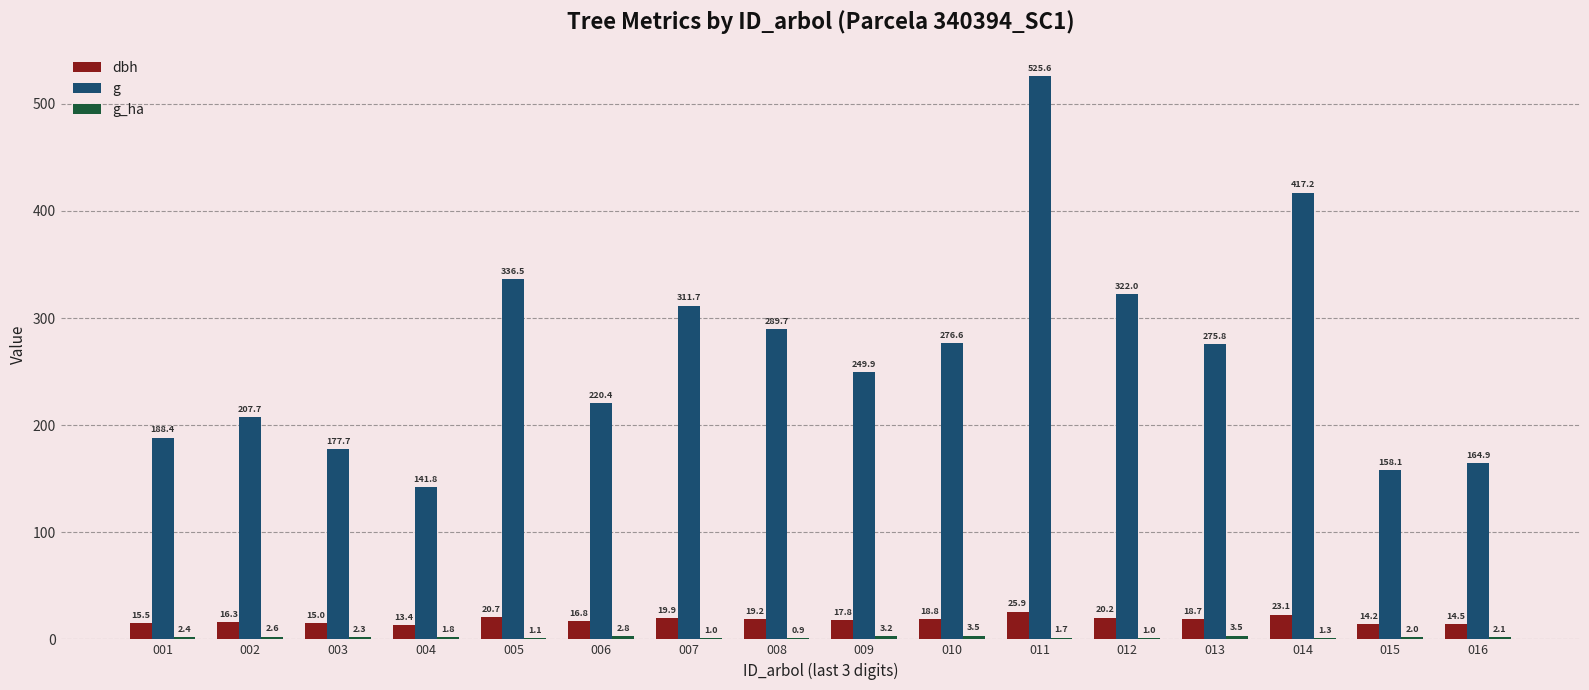

Which series changed the most between 001 and 008?

g